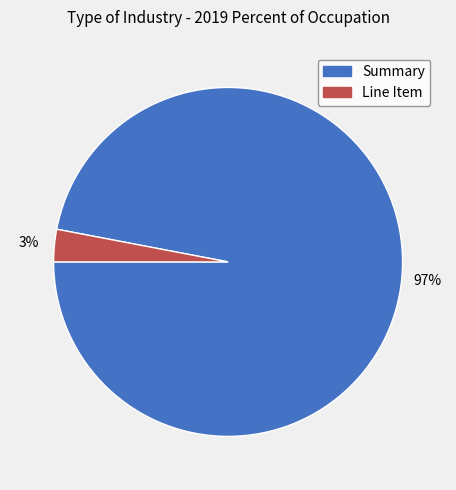

Between Summary and Line Item, which is larger?

Summary